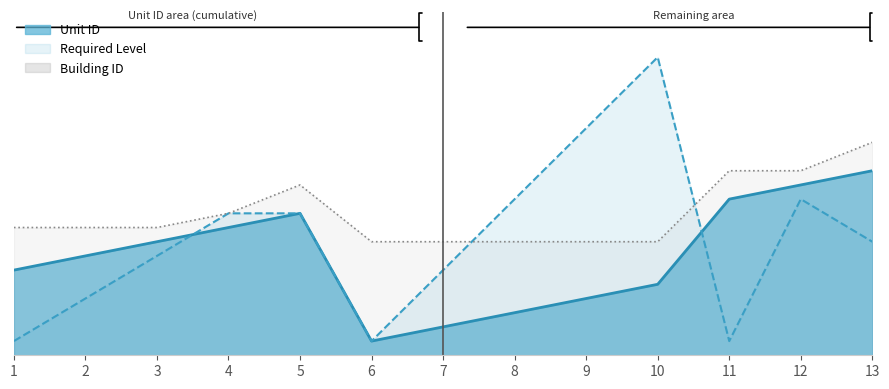

Which series changed the most between 5 and 9?

Unit ID